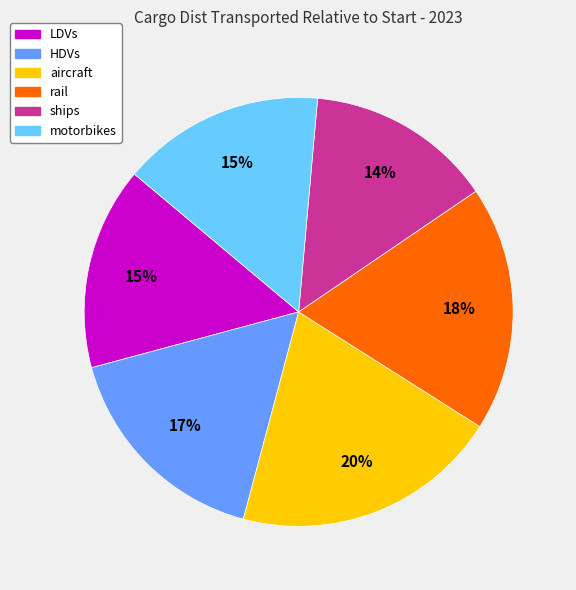

How many slices are in this pie chart?

6